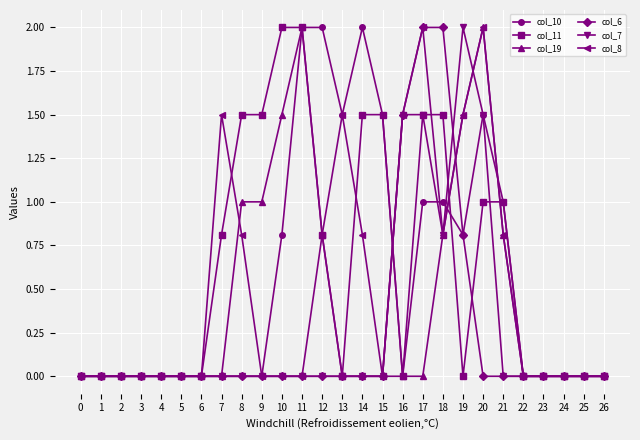

Count the number of data series in this chart.

6